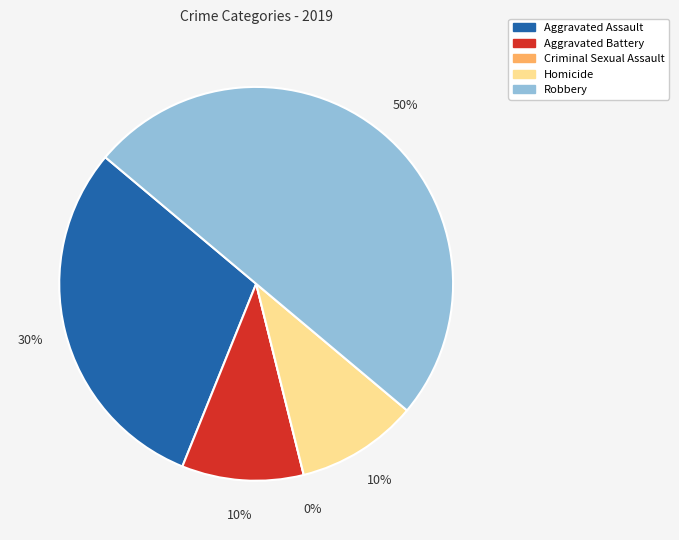

Is there a majority slice in this chart?

No